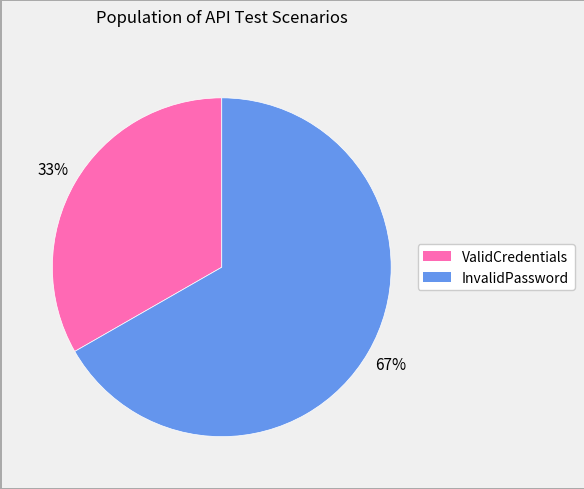

Which slice is the largest?

InvalidPassword